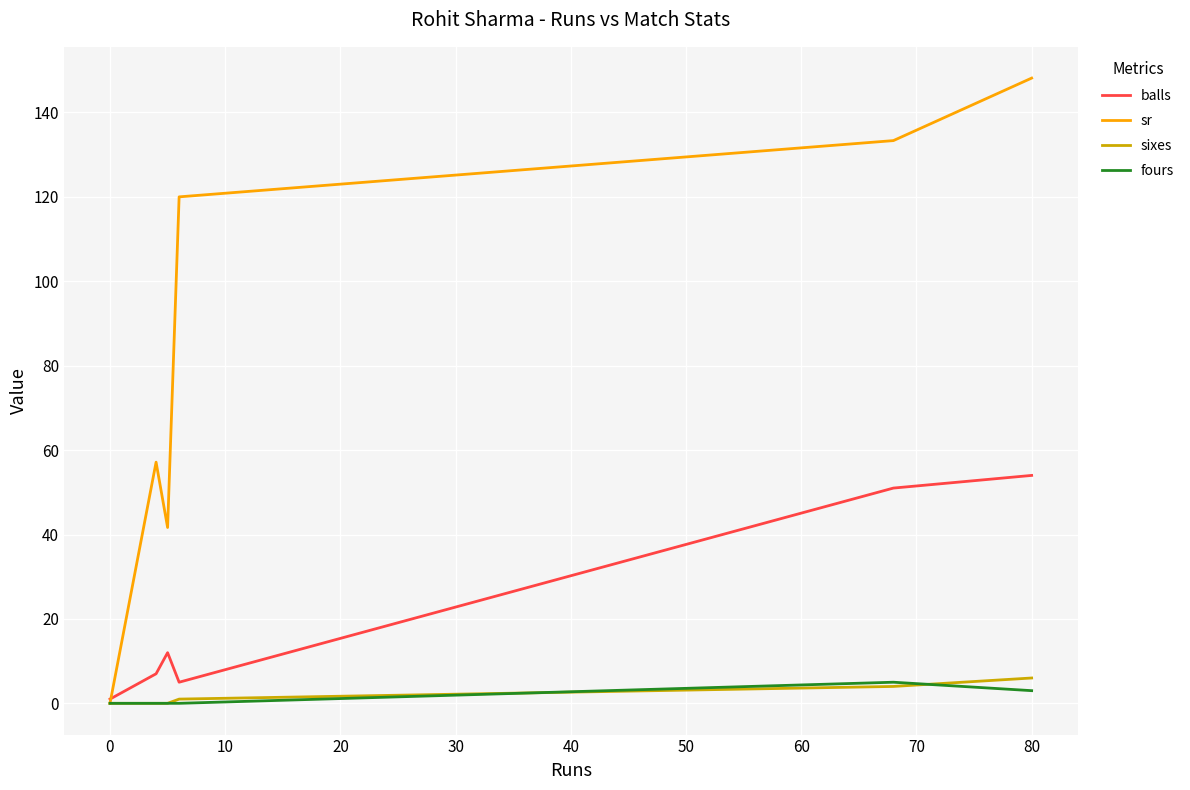

Which series has the largest range (max minus min)?

sr